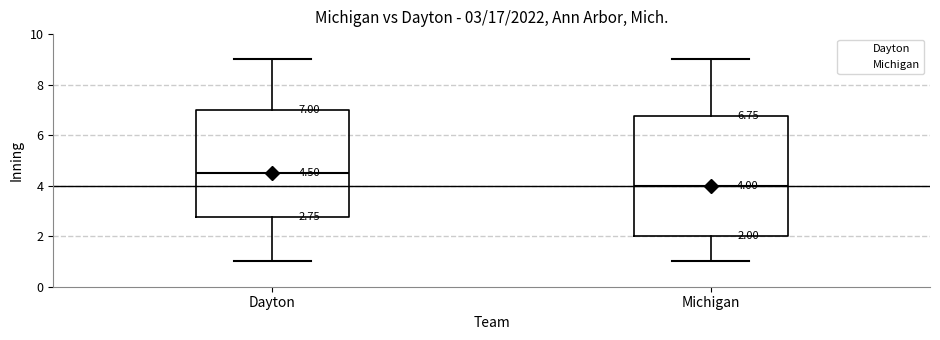

Which box has the lowest median line?

Michigan